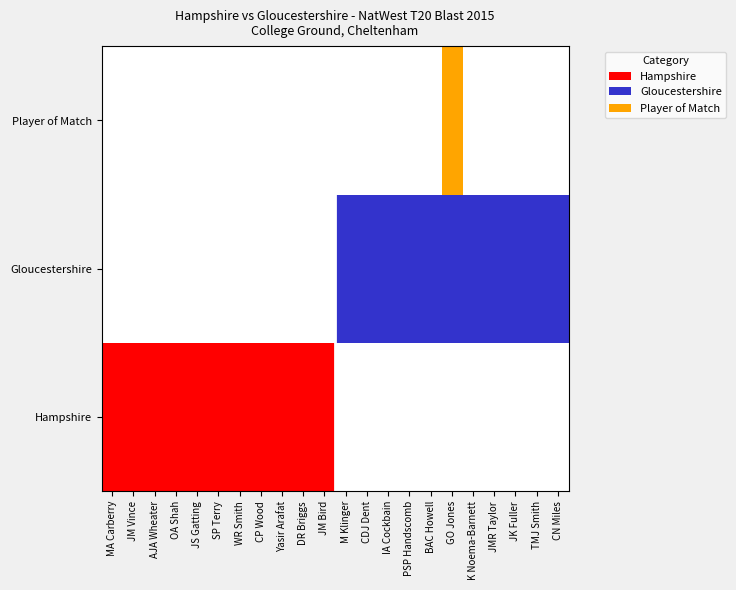

Reading left to right, list all the values displayed in this chart.

MA Carberry=0	JM Vince=0	AJA Wheater=0	OA Shah=0	JS Gatting=0	SP Terry=0	WR Smith=0	CP Wood=0	Yasir Arafat=0	DR Briggs=0	JM Bird=0	M Klinger=0	CDJ Dent=0	IA Cockbain=0	PSP Handscomb=0	BAC Howell=0	GO Jones=1	K Noema-Barnett=0	JMR Taylor=0	JK Fuller=0	TMJ Smith=0	CN Miles=0